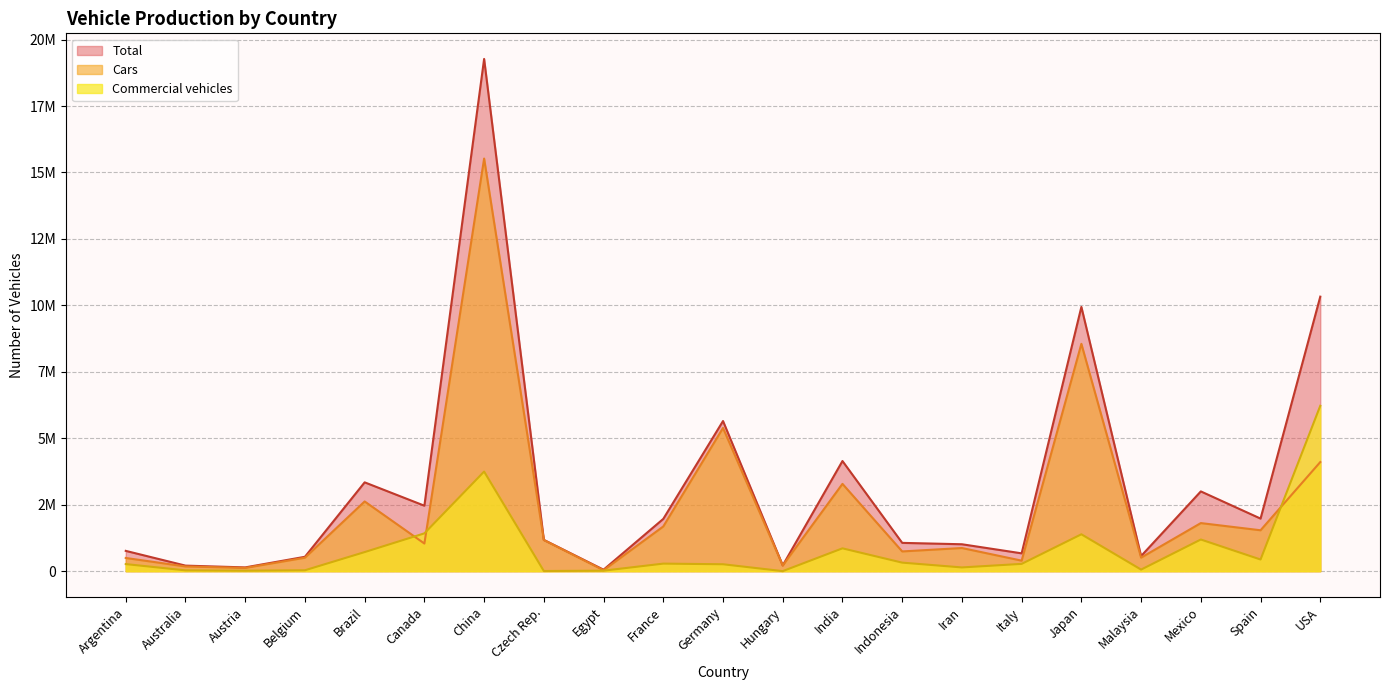

What is the value of the Commercial vehicles point at the 3rd from the left?

19060